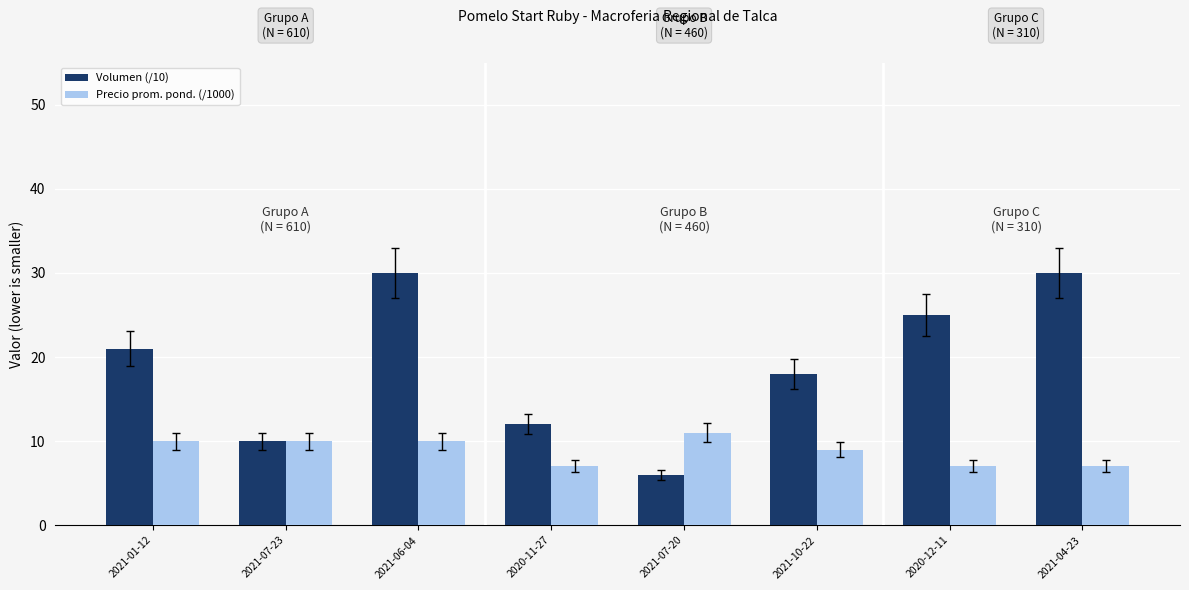

How many bars are there in total?

16